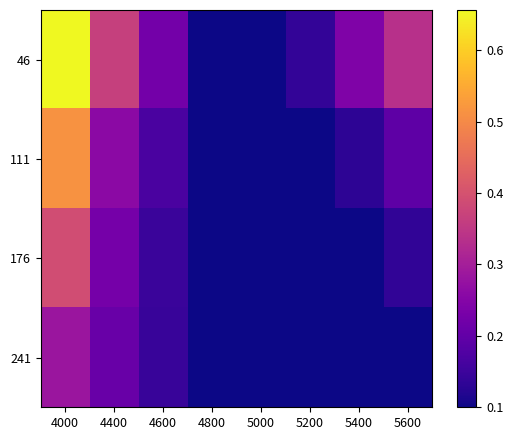

How many distinct data groups are displayed?

4